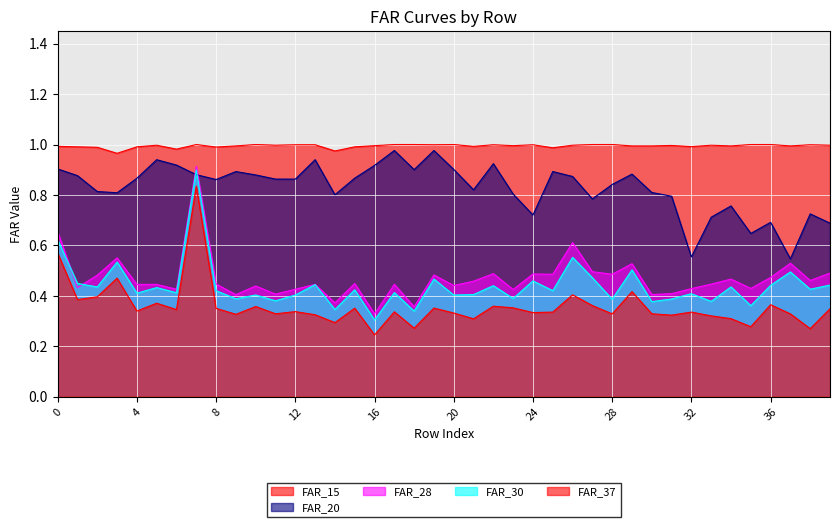

What is the maximum value shown in the chart?

1.0